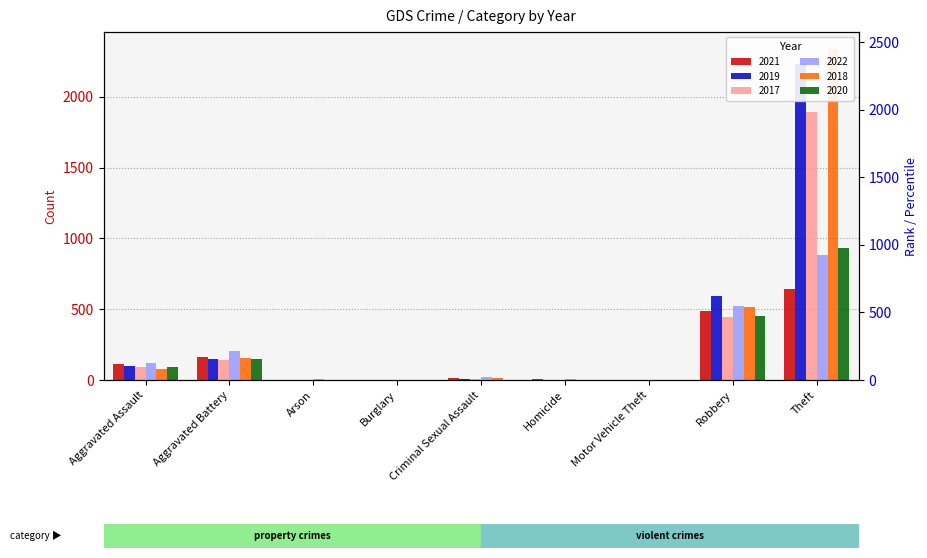

Which series has the largest total across all categories?

2018